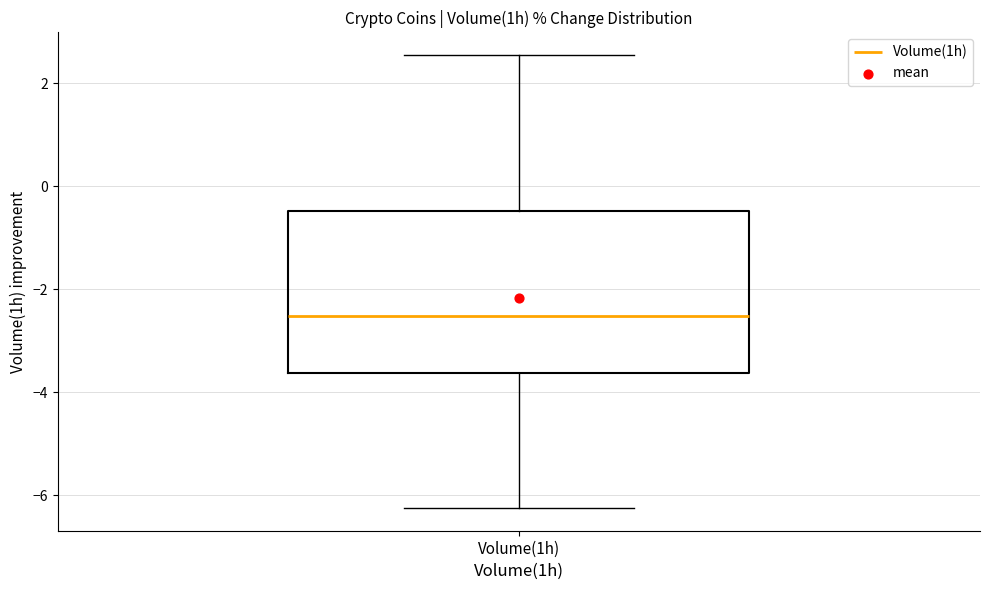

Read this box plot against the y-axis: the position of the median line, the range covered by the box, and the ends of both whiskers. The values are not printed on the chart, so give them approximately, as read against the axis.

median -2.6, box -3.6 to -0.4, whiskers -6.2 to 2.6